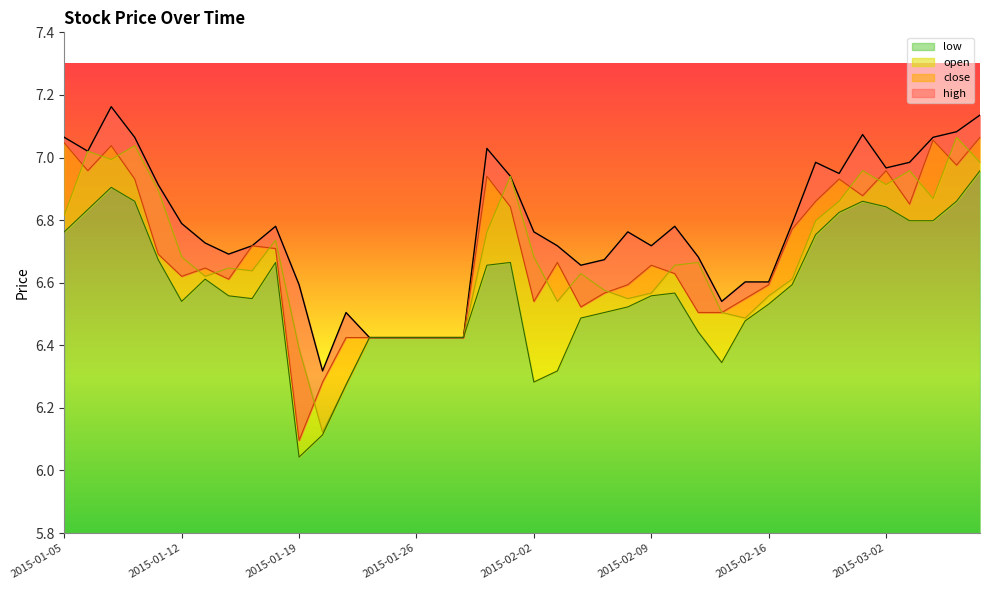

True or false: high and open cross at least once.

False